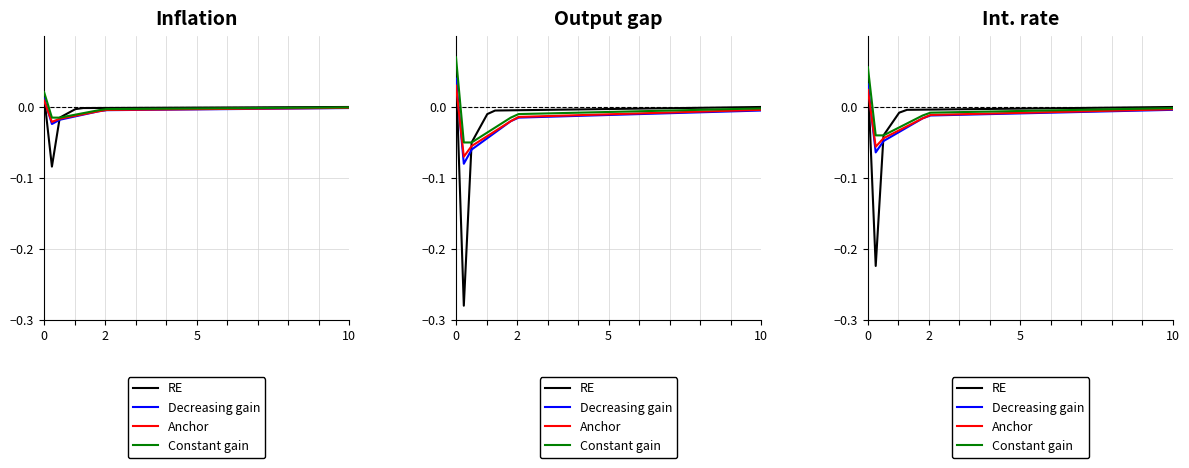

What is the greatest value displayed?

0.1